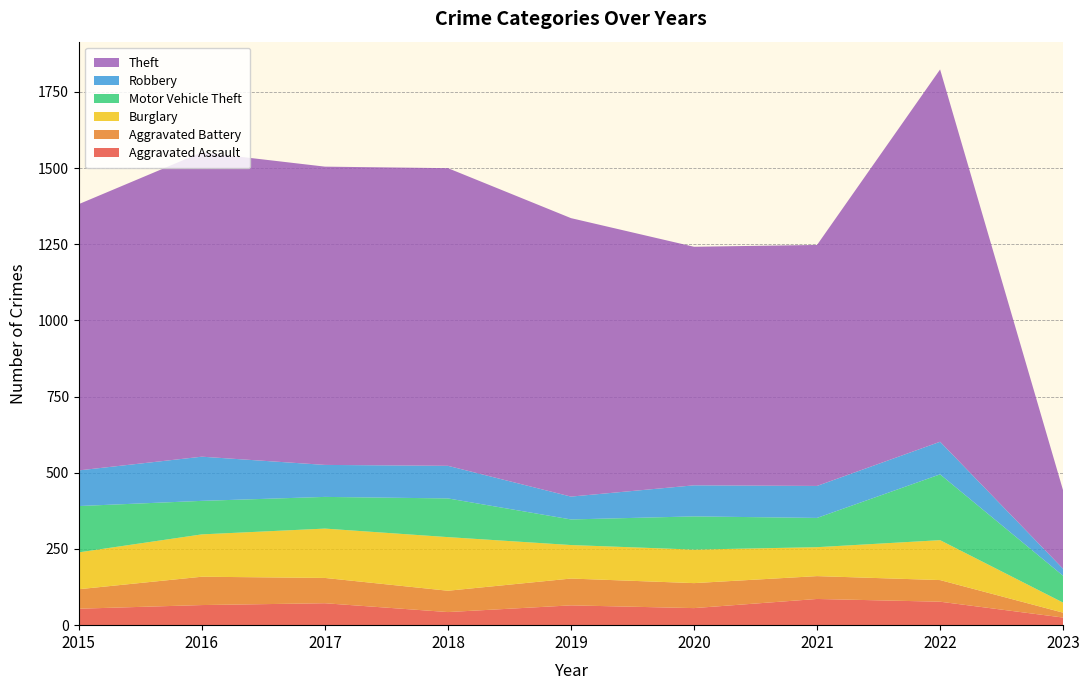

Reading left to right, what are all the values shown in this chart?

Aggravated Assault: 2015=54	2016=66	2017=72	2018=43	2019=65	2020=56	2021=86	2022=77	2023=25
Aggravated Battery: 2015=64	2016=93	2017=83	2018=70	2019=88	2020=82	2021=75	2022=71	2023=16
Burglary: 2015=121	2016=139	2017=162	2018=176	2019=110	2020=110	2021=95	2022=131	2023=33
Motor Vehicle Theft: 2015=152	2016=110	2017=104	2018=127	2019=84	2020=109	2021=96	2022=216	2023=88
Robbery: 2015=117	2016=145	2017=105	2018=107	2019=75	2020=102	2021=105	2022=107	2023=23
Theft: 2015=874	2016=999	2017=979	2018=977	2019=914	2020=783	2021=791	2022=1222	2023=257